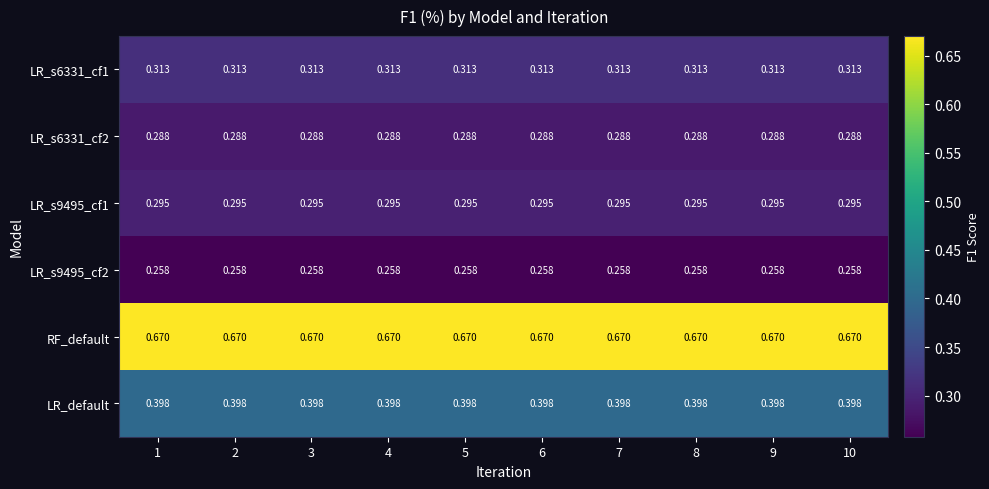

Which series has the largest total across all categories?

RF_default